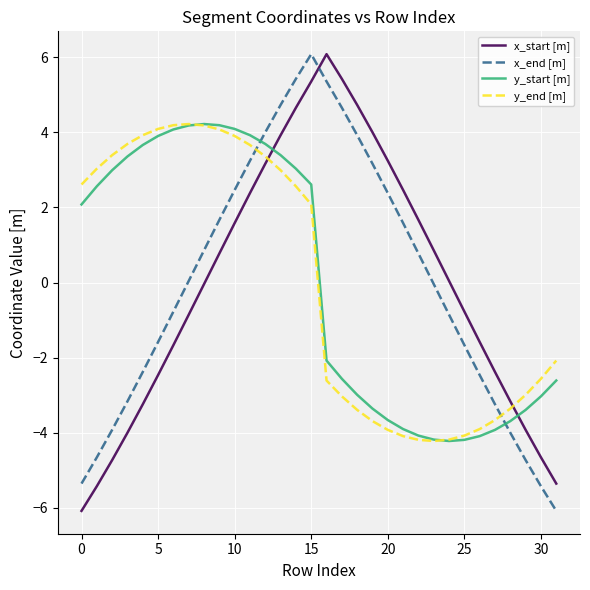

True or false: x_end [m] and y_end [m] intersect in this chart.

True